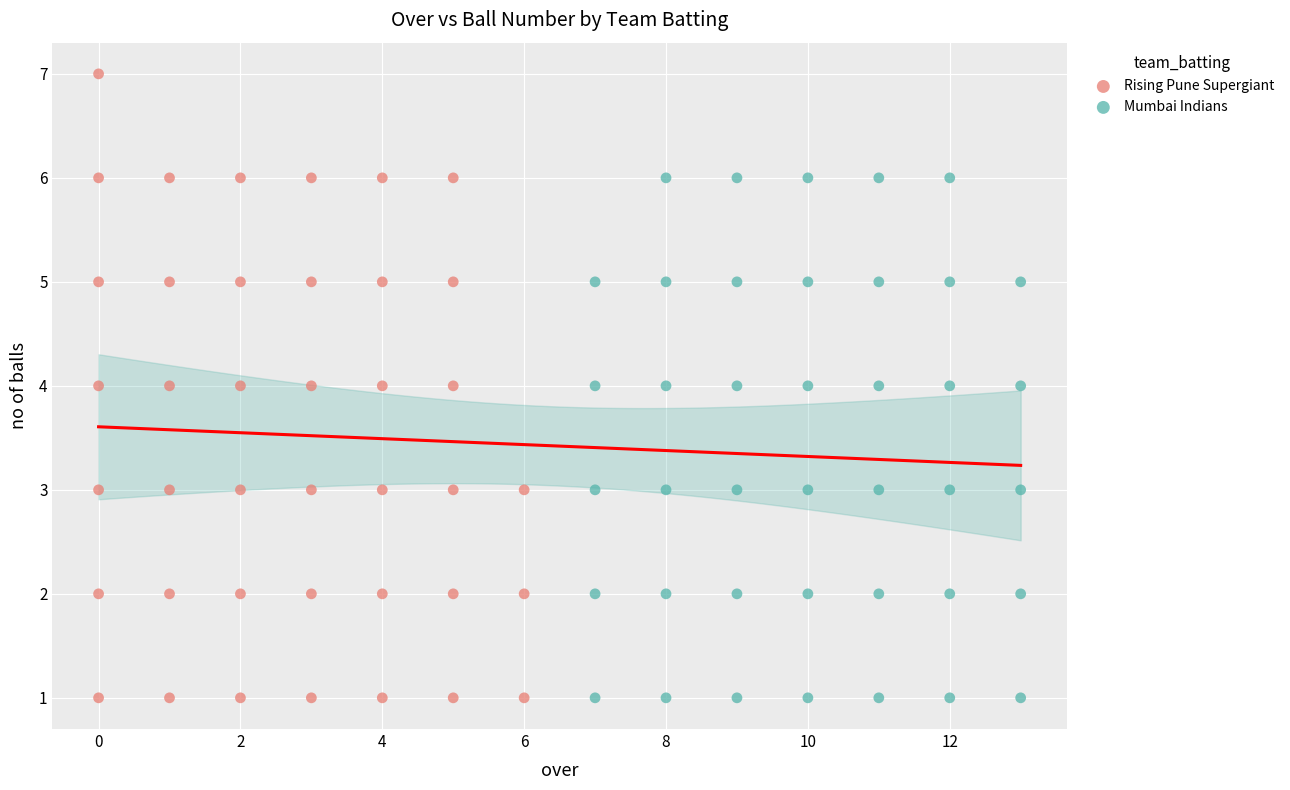

Which series has the largest Y range (max minus min)?

Rising Pune Supergiant